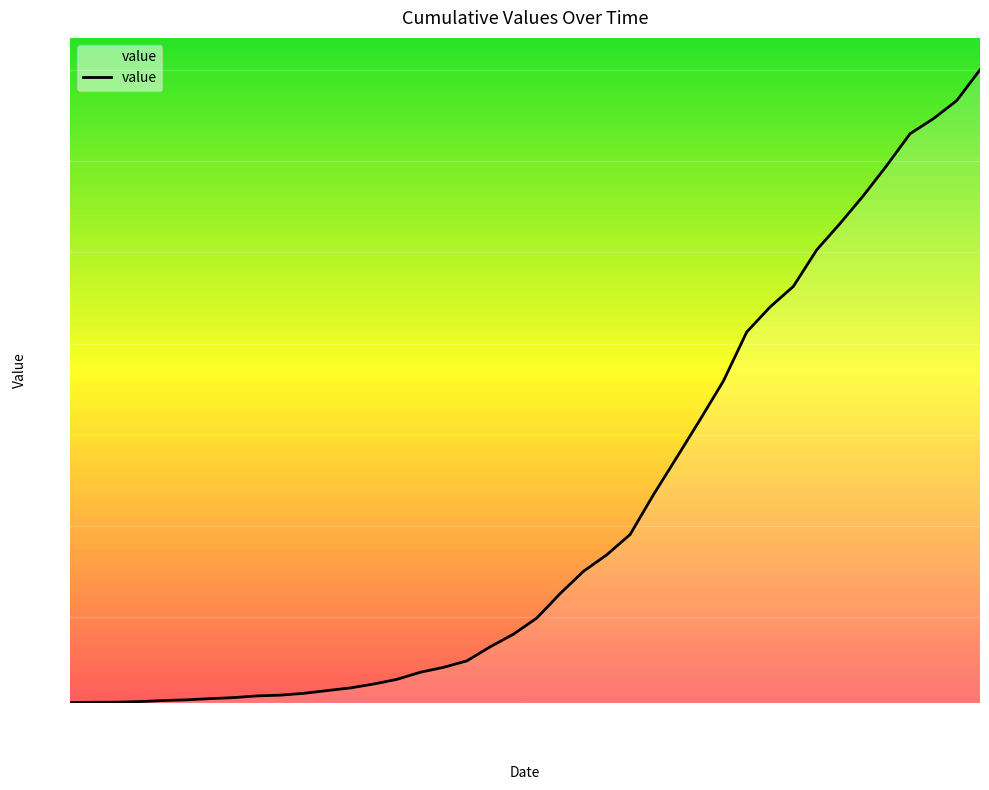

What is the difference between the maximum and minimum values?

6938